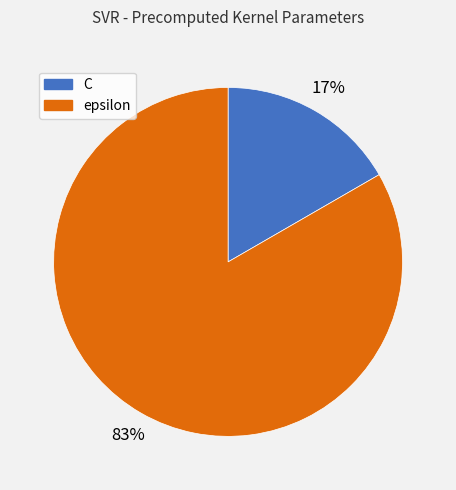

Does epsilon account for over 50% of the chart?

Yes